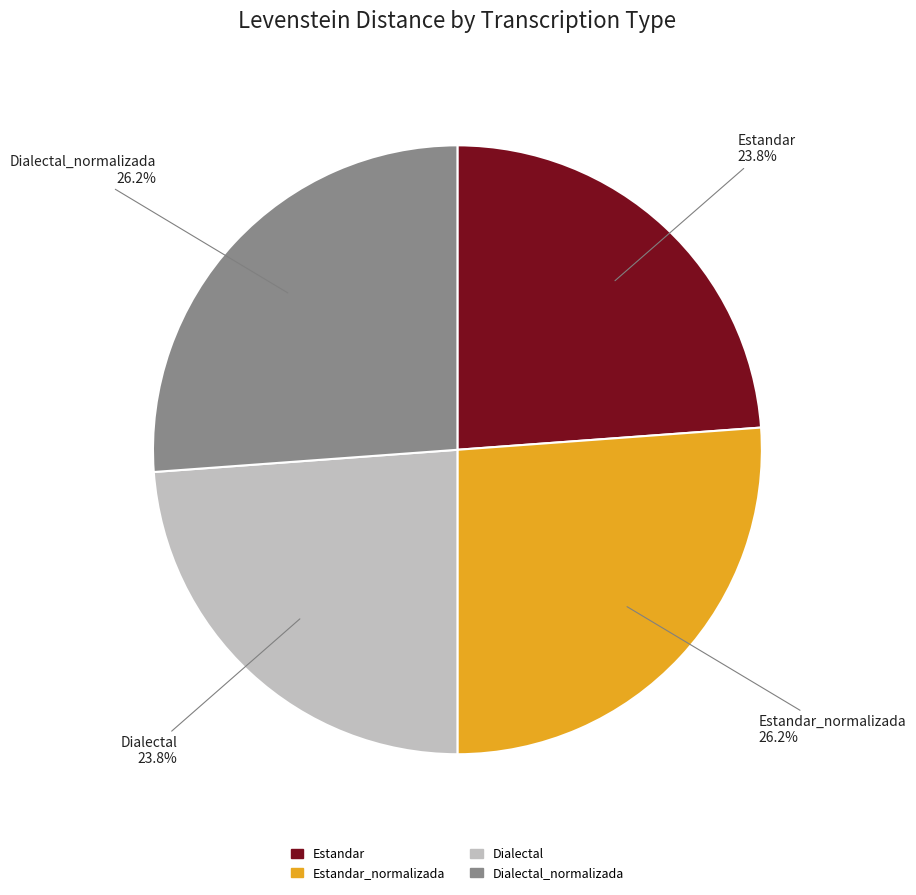

To the nearest percent, what portion does Estandar represent?

24%